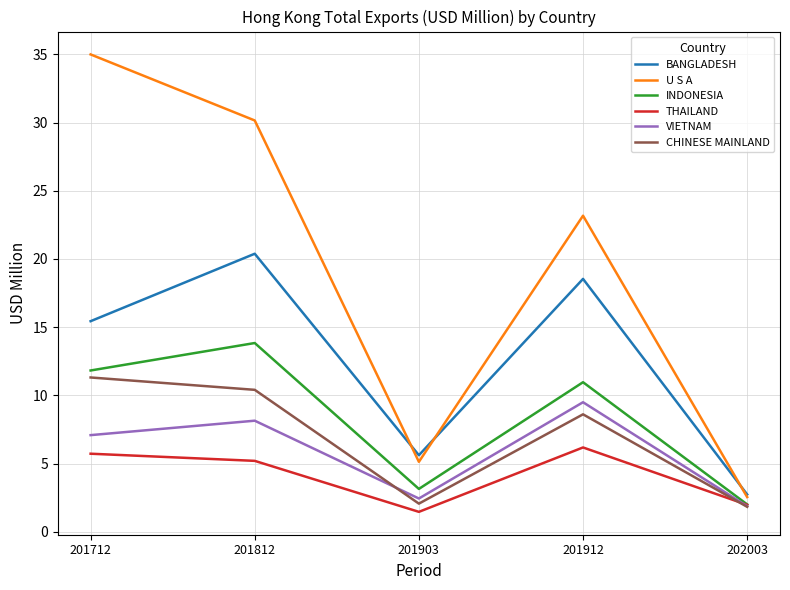

Between which two adjacent categories do CHINESE MAINLAND and VIETNAM first intersect?

201812 and 201903